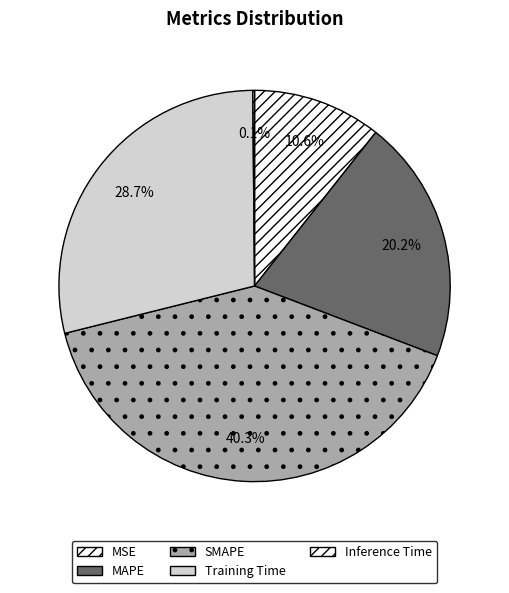

To the nearest percent, what is the average slice percentage?

20%